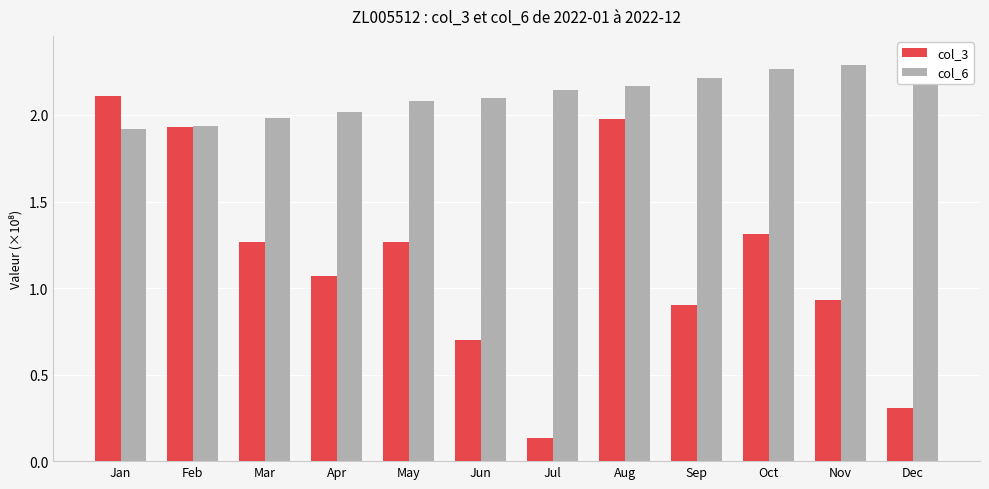

Reading left to right, extract all data points from this chart.

col_3: 2.1	1.9	1.3	1.1	1.3	0.7	0.1	2.0	0.9	1.3	0.9	0.3
col_6: 1.9	1.9	2.0	2.0	2.1	2.1	2.1	2.2	2.2	2.3	2.3	2.3